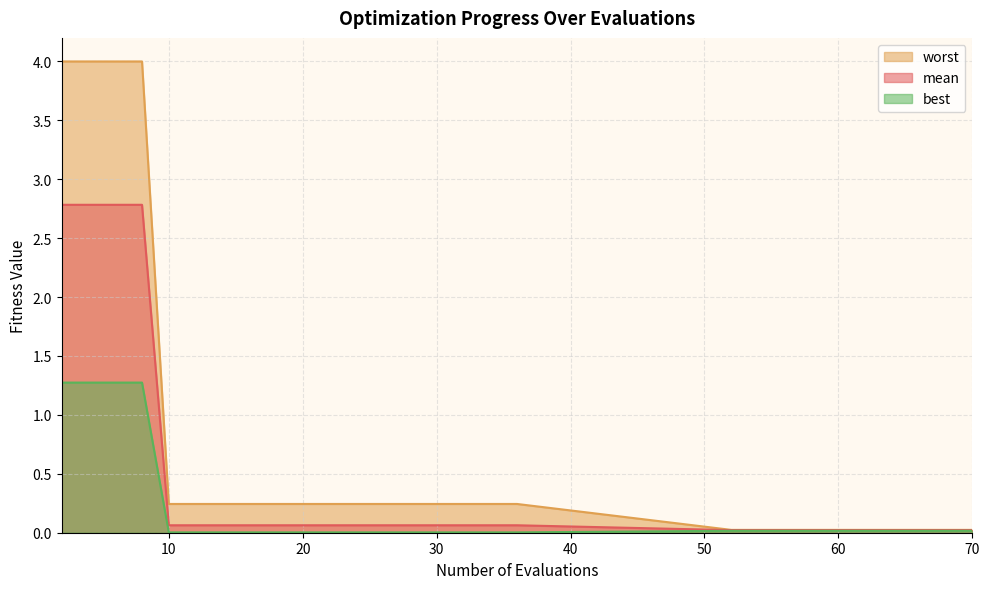

At 24, list the series in order from smallest to largest.

best, mean, worst